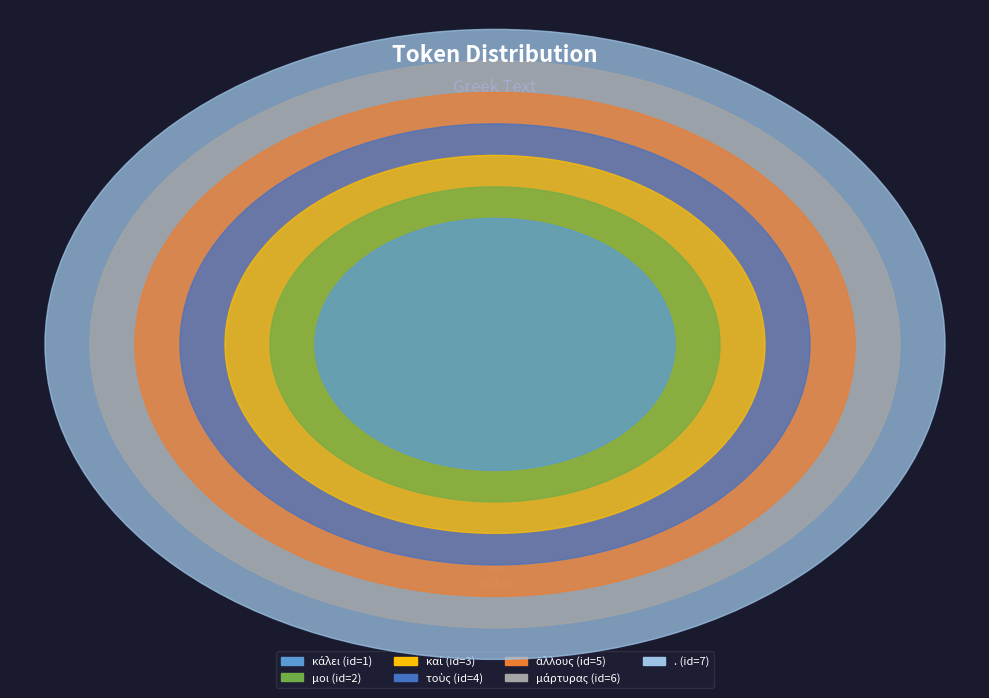

True or false: μοι accounts for 7% of the total.

True